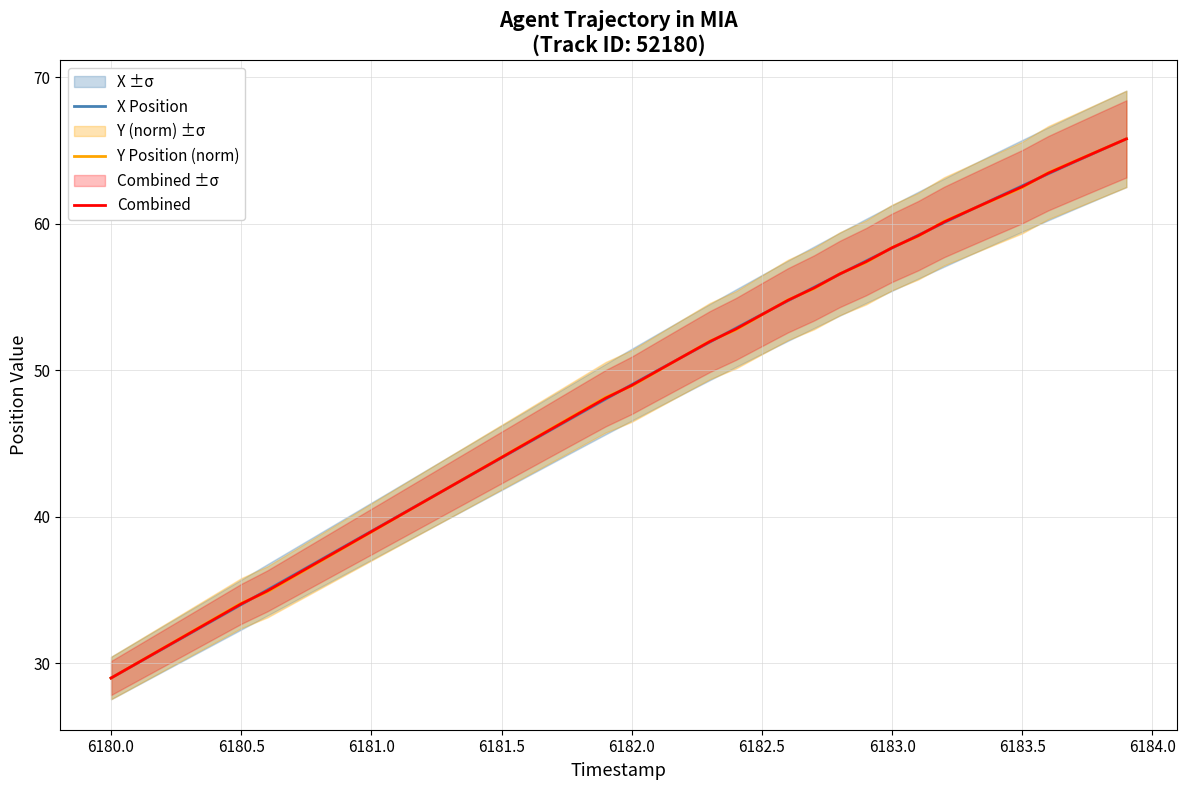

Is it true that Combined equals 62.5 at 6183.5?

True